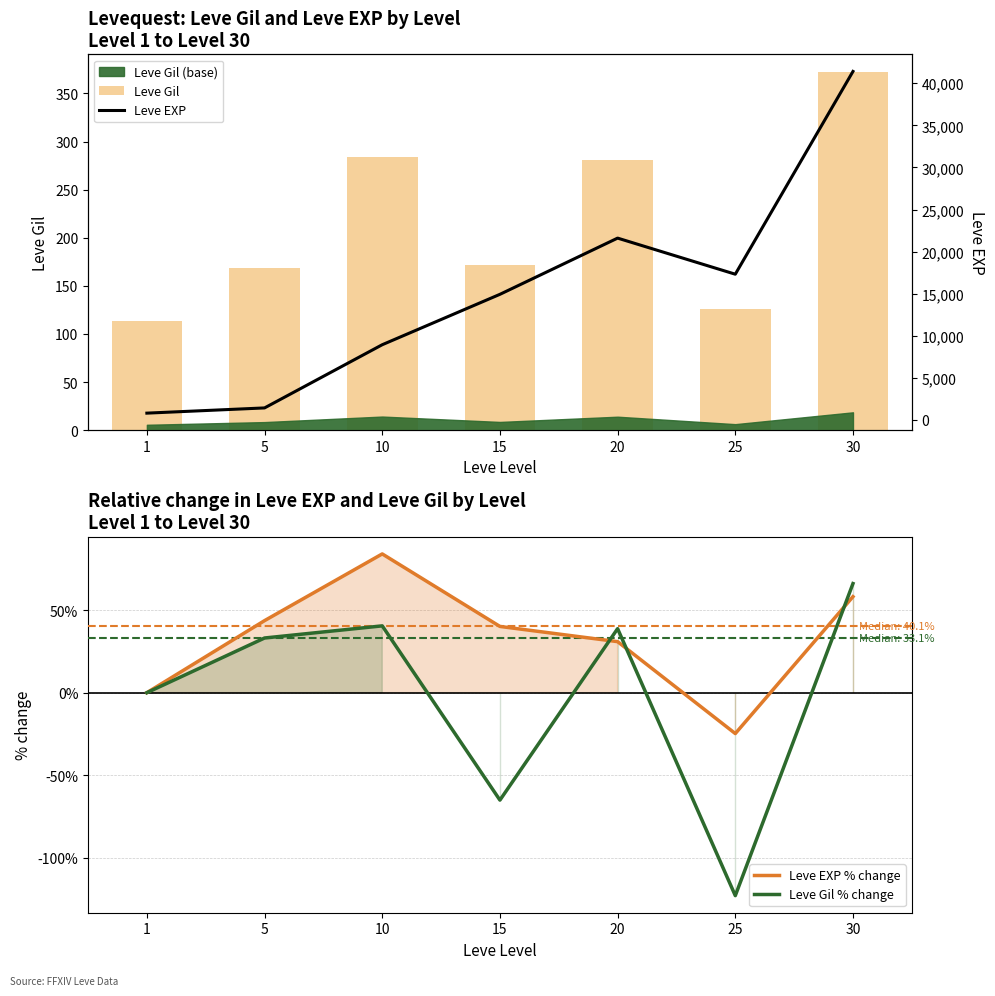

The value of Leve EXP at 15 is 22128.2. True or false?

False